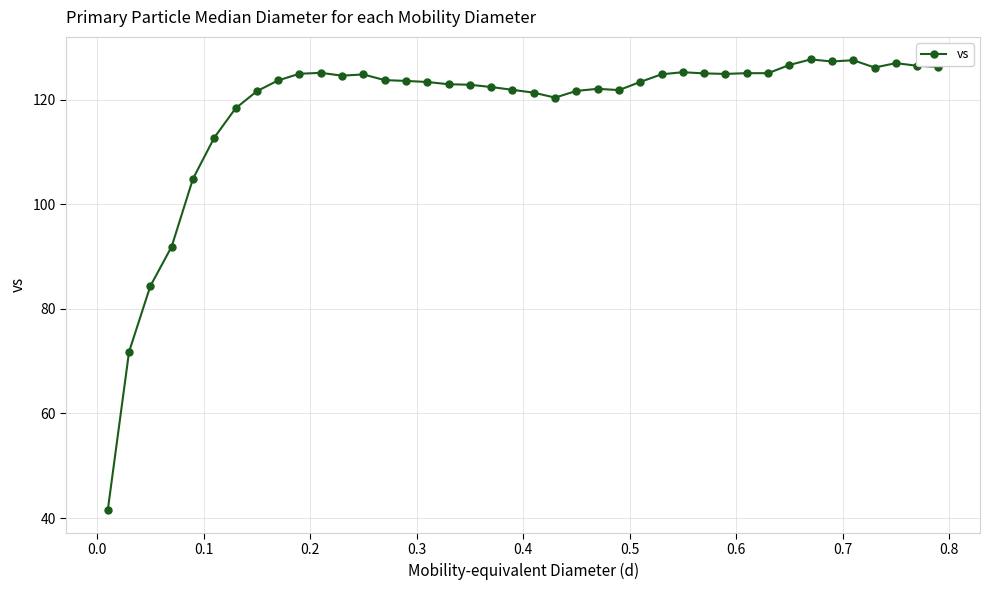

True or false: there are more than 2 points higher than both neighbors.

True